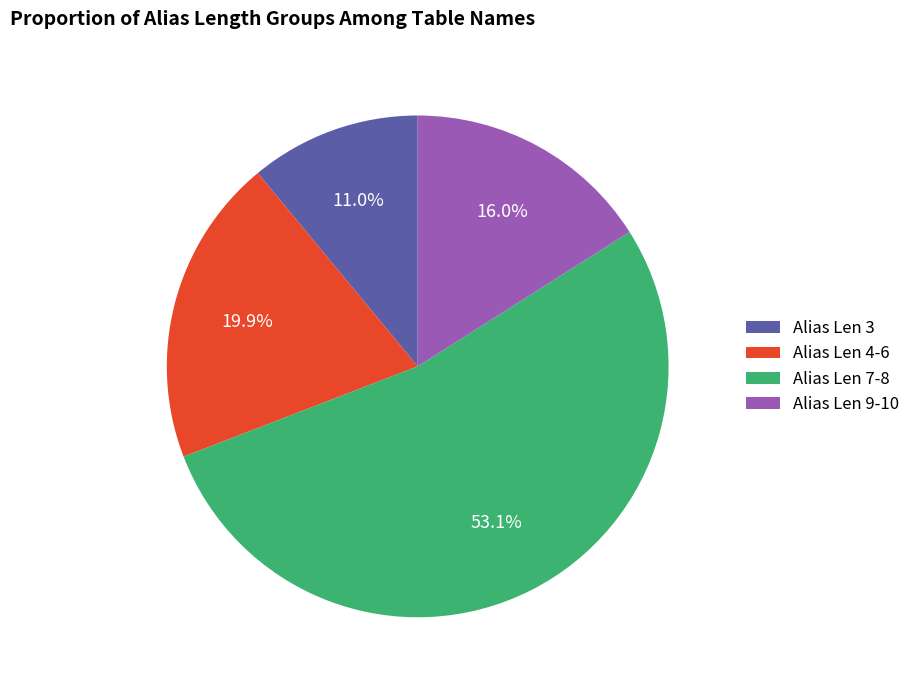

What is the smallest slice in the pie chart?

Alias Len 3